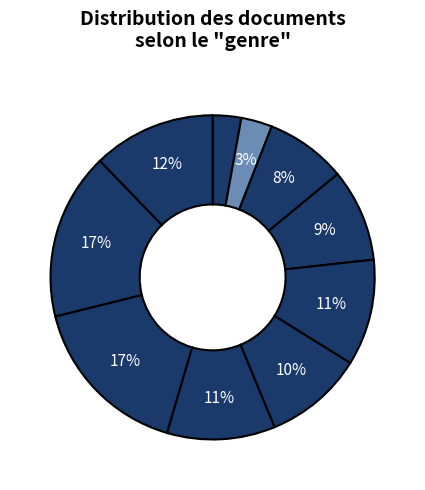

Count the number of slices in the pie.

10